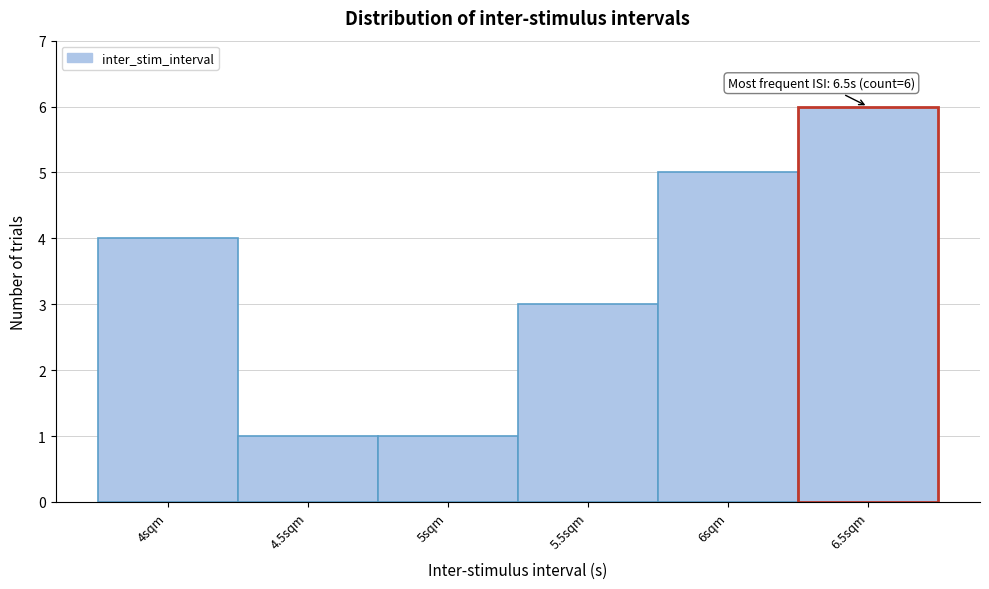

Which range on the x-axis has the tallest bar?

6.25 to 6.75